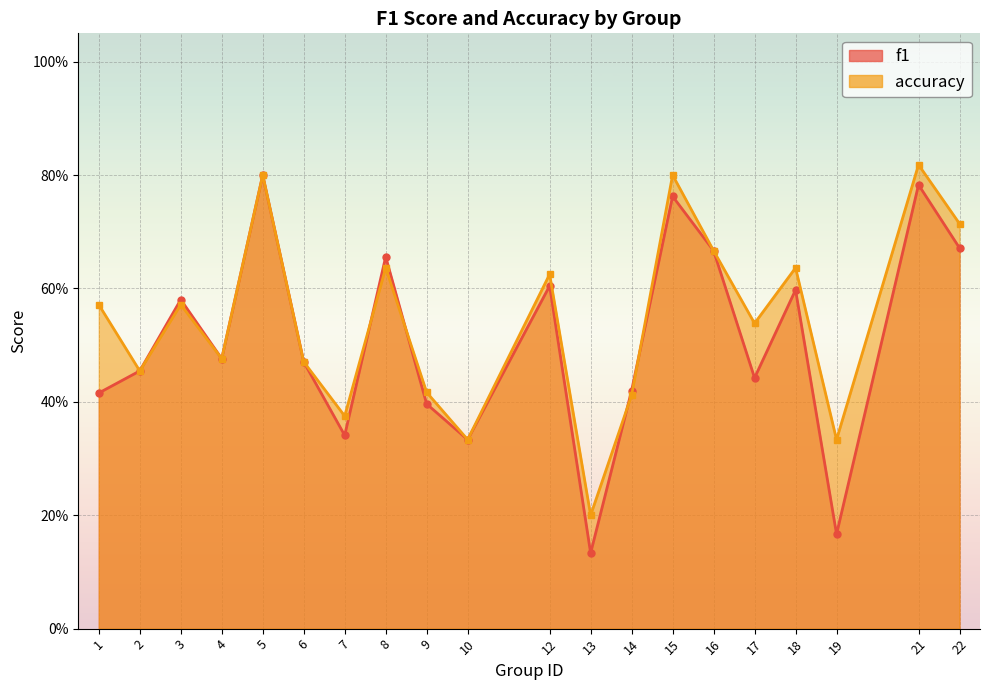

What are all the series names shown in the legend?

f1, accuracy